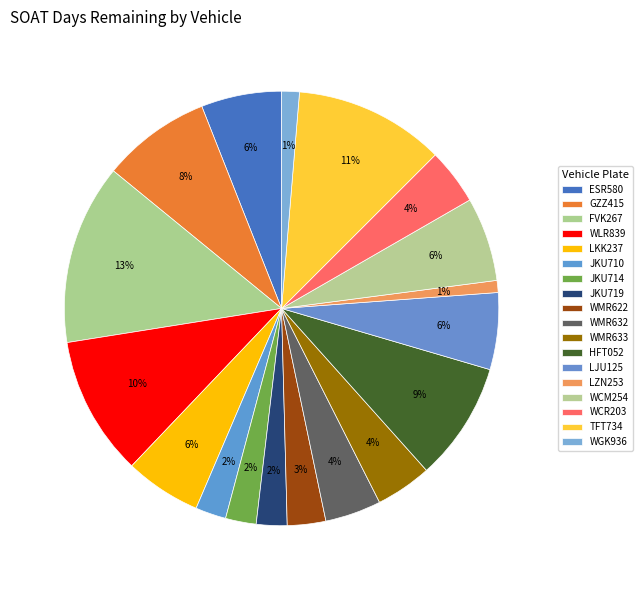

Is ESR580 the majority of the pie?

No